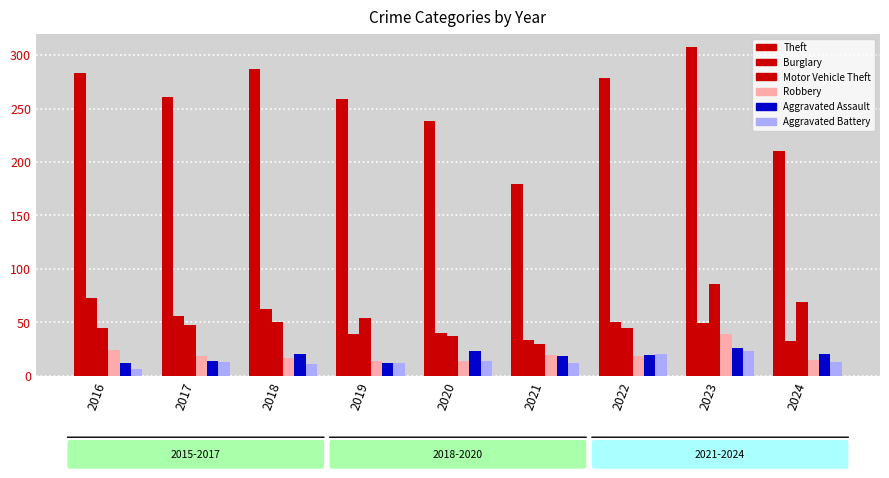

Are the bars horizontal?

No